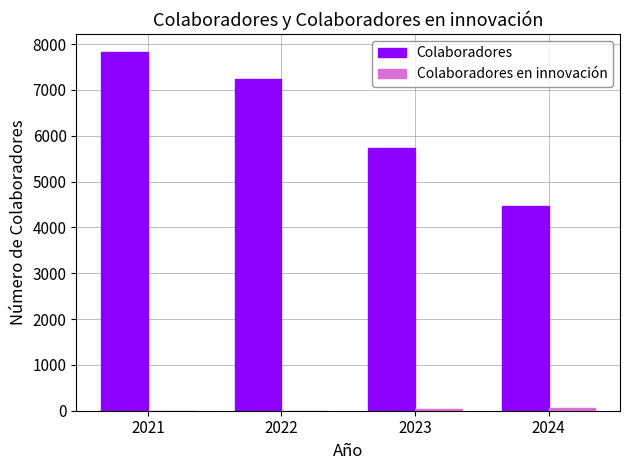

What is the total value across all series at 2022?

7245